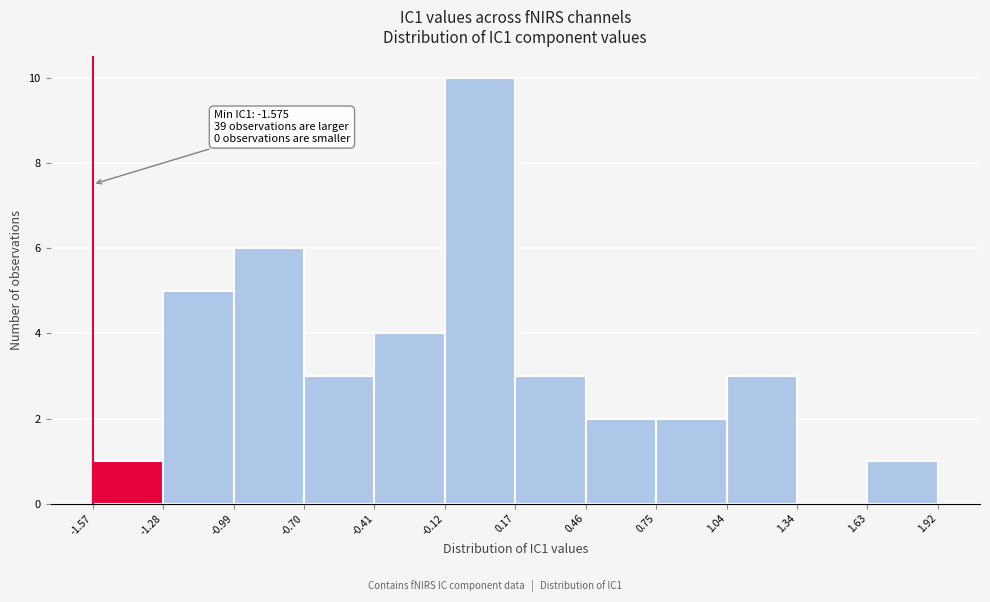

Over which range of the x-axis is the bar tallest?

-0.12 to 0.17